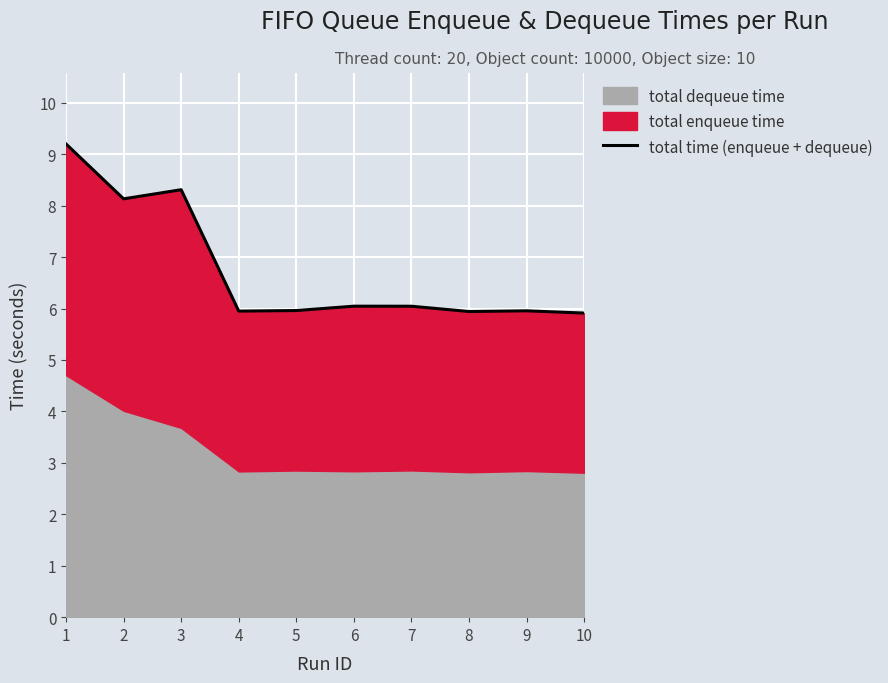

What is the difference between the maximum and minimum values?

3.3